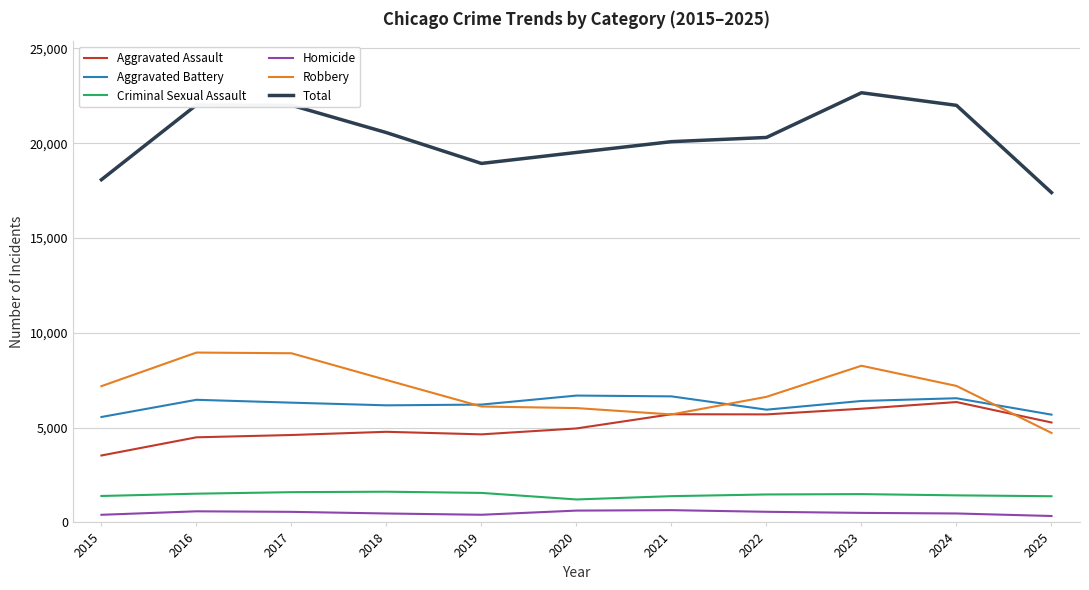

At 2017, list the series in order from smallest to largest.

Homicide, Criminal Sexual Assault, Aggravated Assault, Aggravated Battery, Robbery, Total